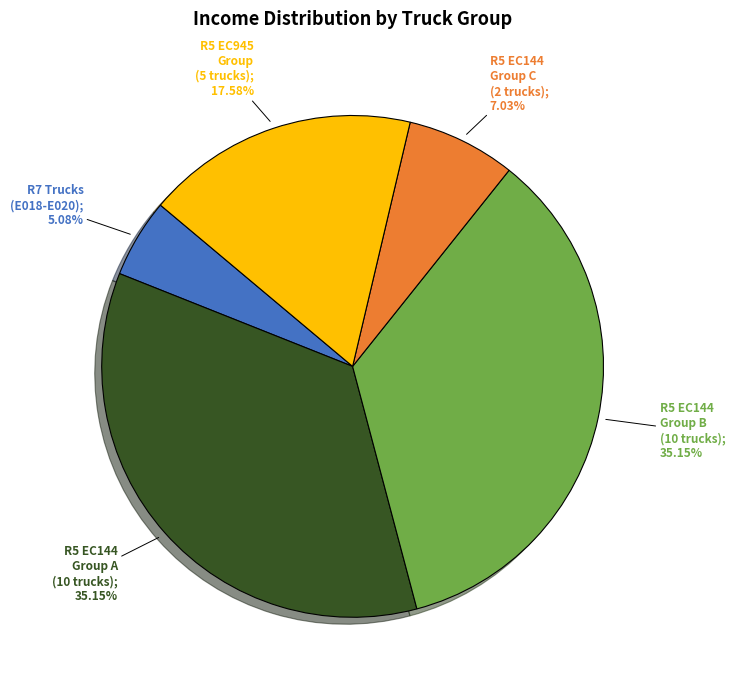

Is there any slice that represents more than half of the pie?

No